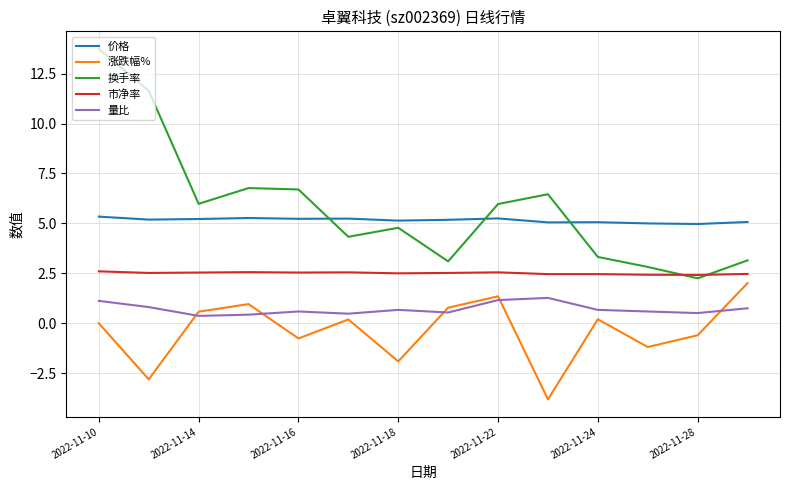

Which series has the widest spread of values?

换手率